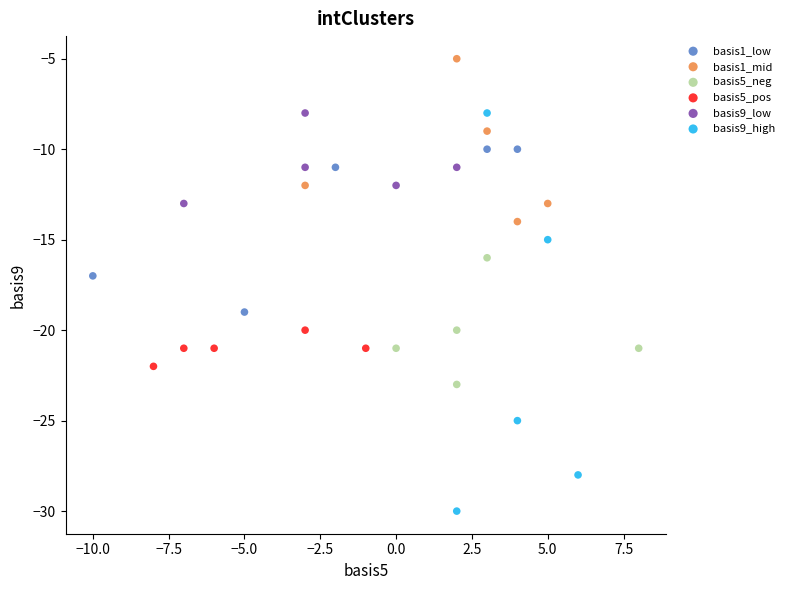

Which series reaches the maximum Y coordinate?

basis1_mid